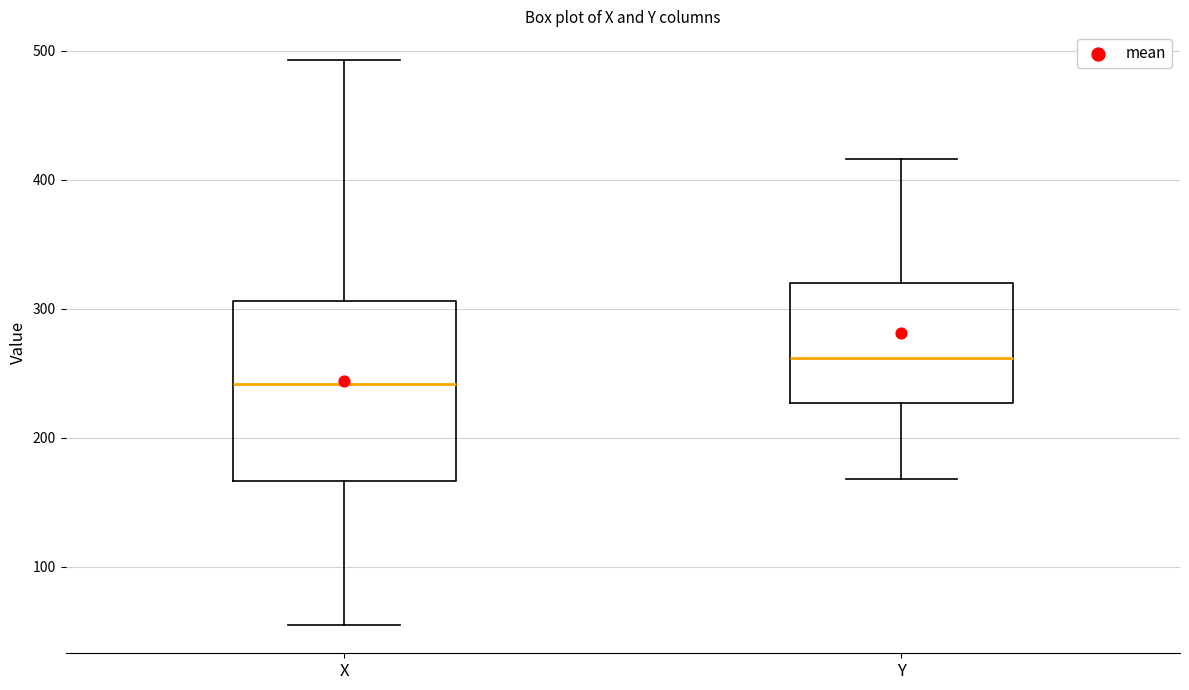

Where does the lower whisker of the box for Y end on the y-axis? The values are not printed on the chart, so give them approximately, as read against the axis.

170